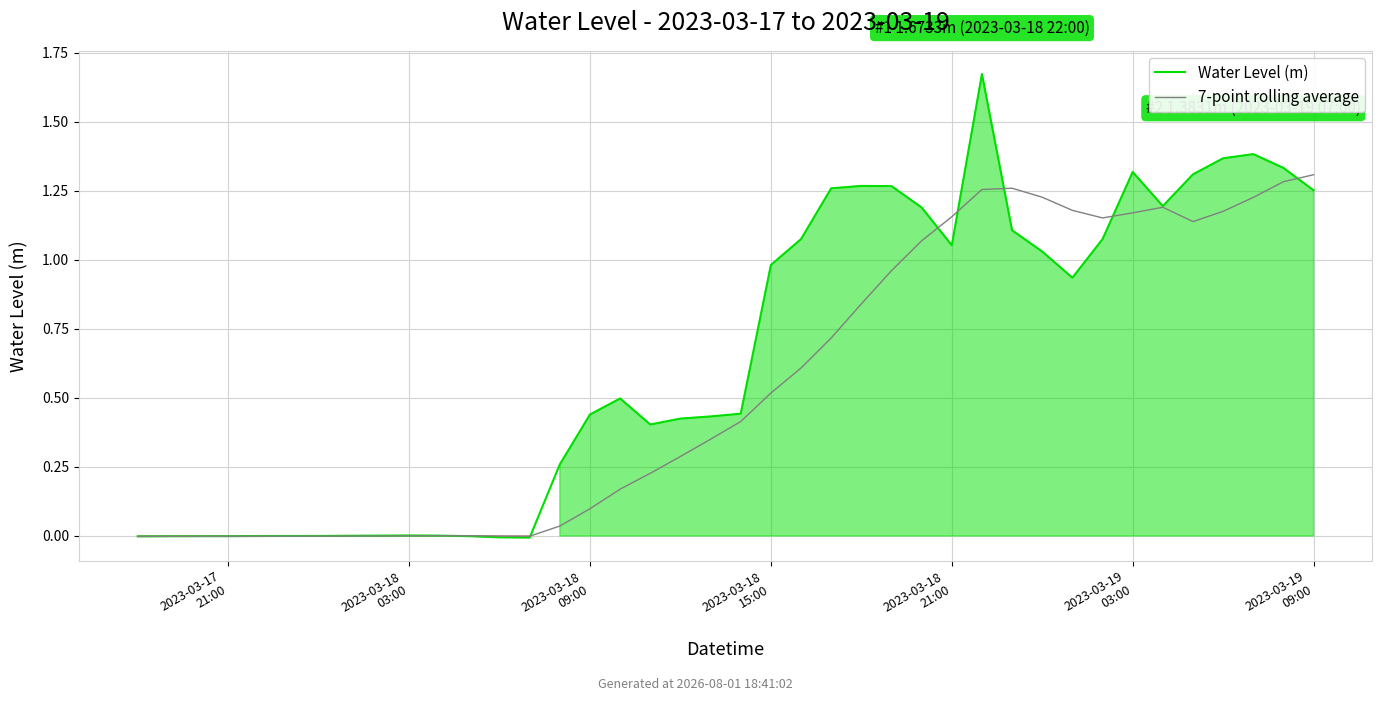

Rank the series by their average value, from lowest to highest.

7-point rolling average, Water Level (m)